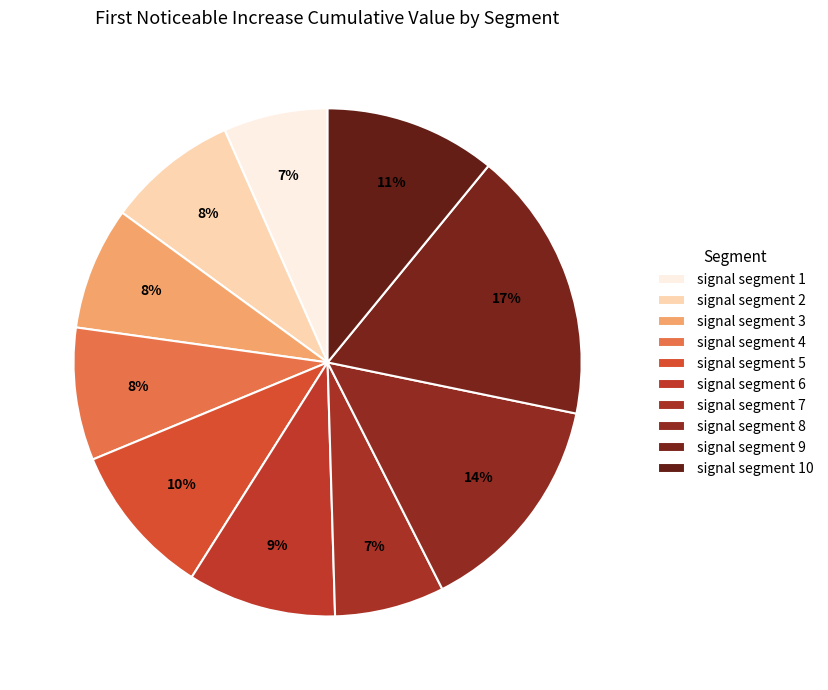

True or false: signal segment 9 accounts for 10% of the total.

False